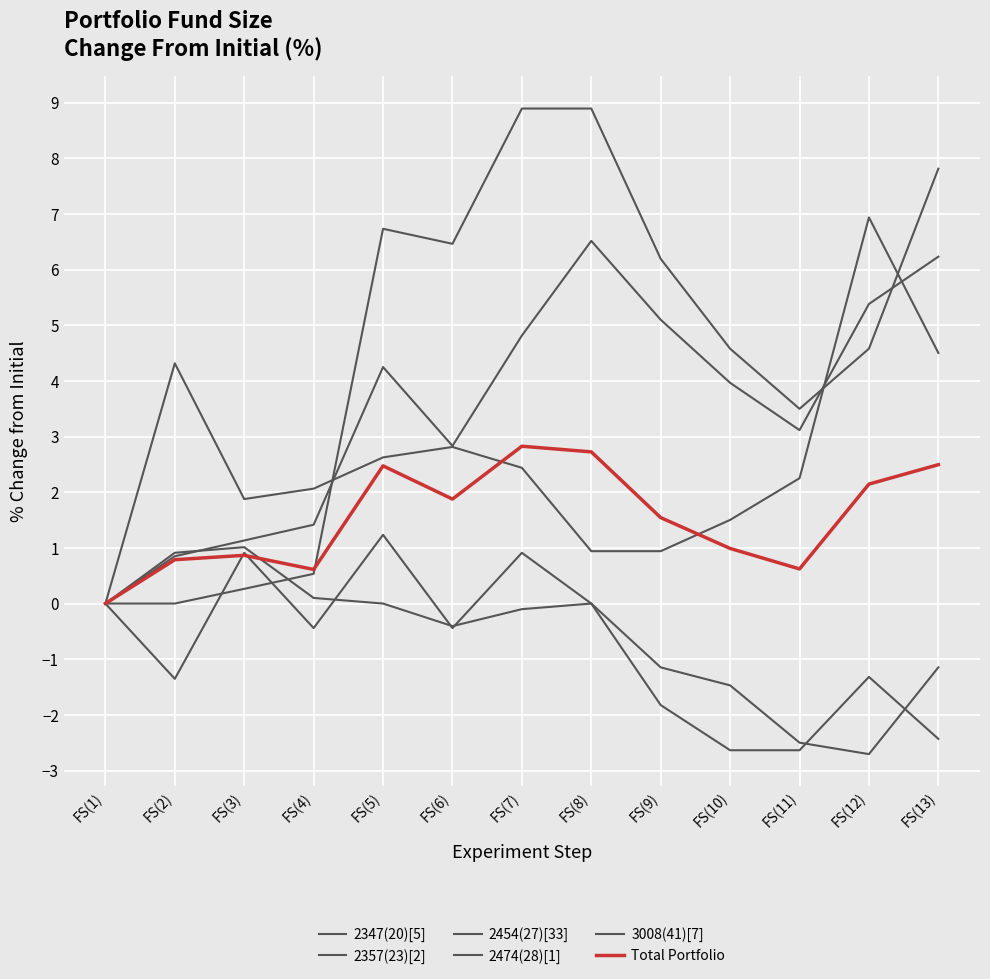

Which series has the largest total across all categories?

2474(28)[1]